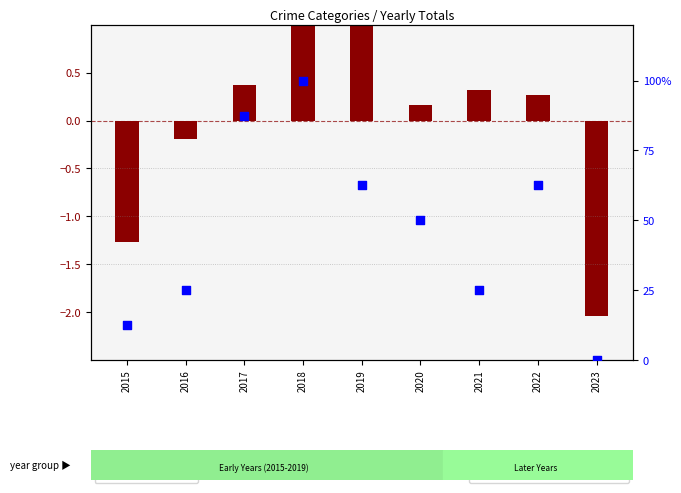

What are all the series names shown in the legend?

transformed count, percentile rank within the sample